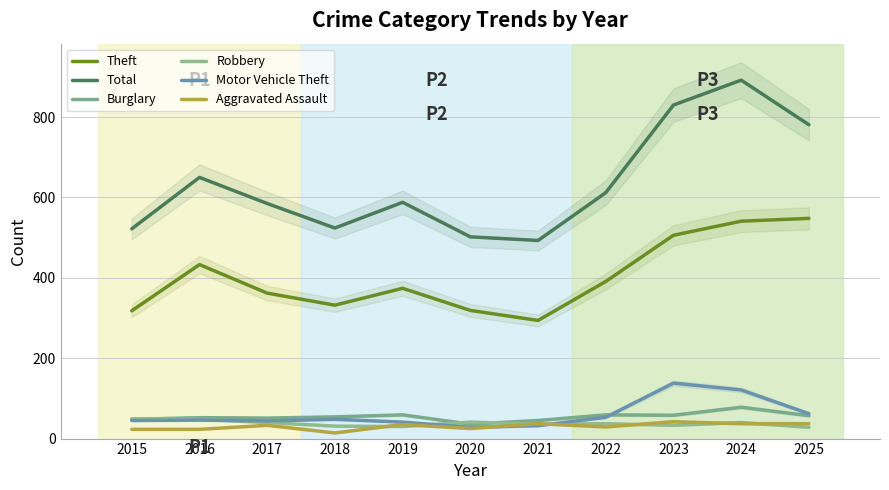

How many data points in Motor Vehicle Theft are above 46?

5